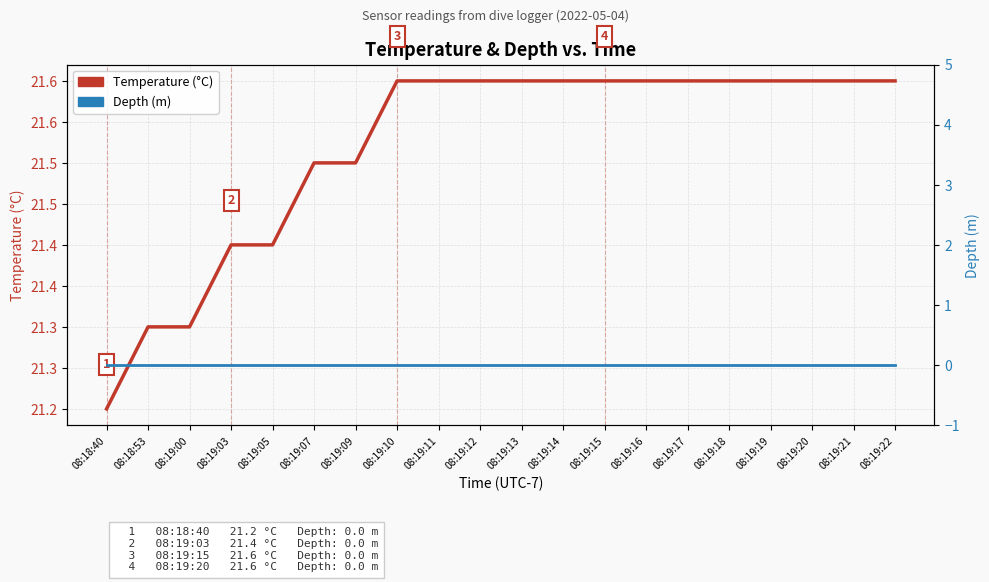

Which label corresponds to the smallest value in the chart?

08:18:40